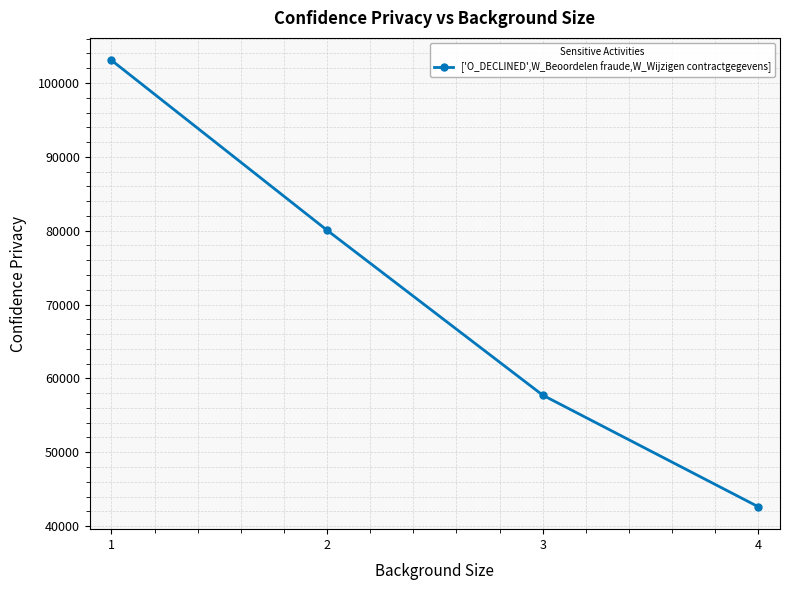

Reading left to right, list all the values displayed in this chart.

1=103083.4	2=80057.4	3=57723.8	4=42601.5